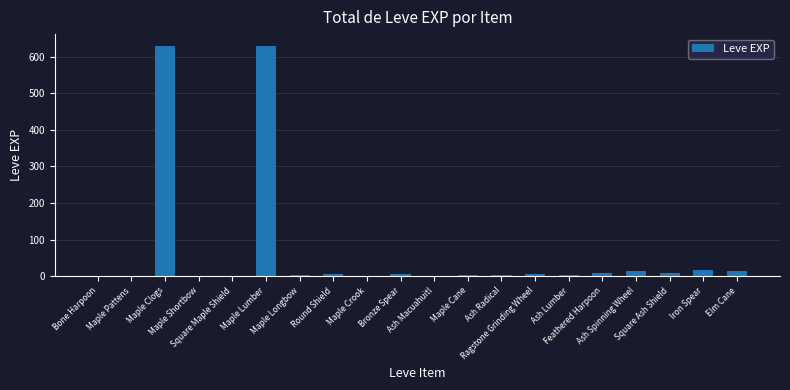

How many data points does each series have?

20